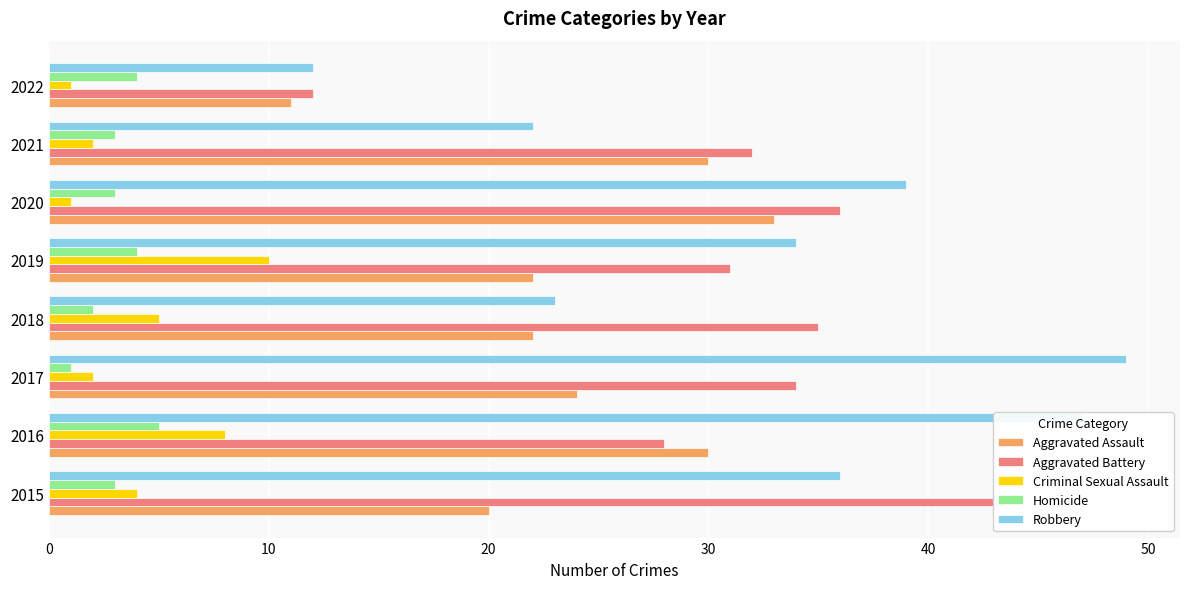

What is the minimum value shown in the chart?

1